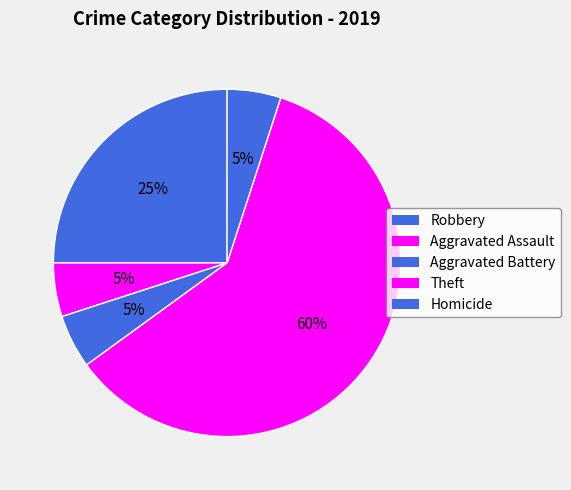

How many slices are in this pie chart?

5